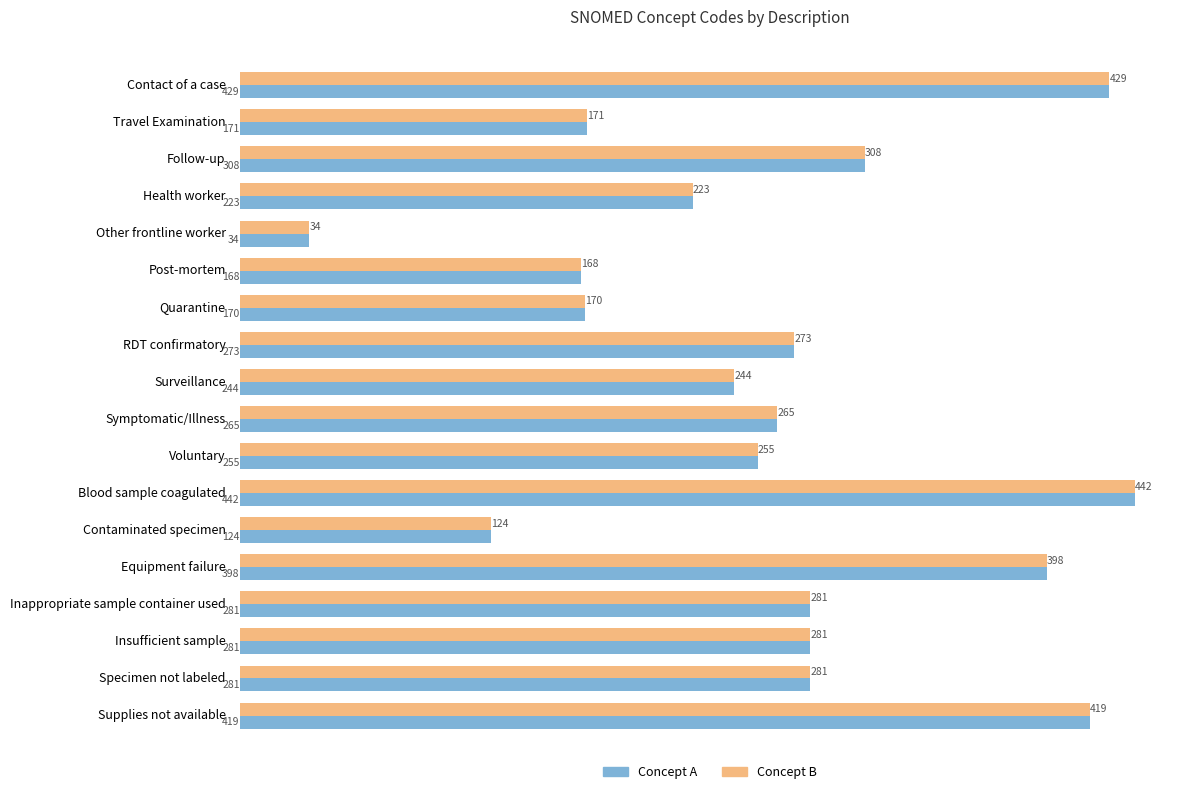

At which category is the sum across all series the highest?

Blood sample coagulated